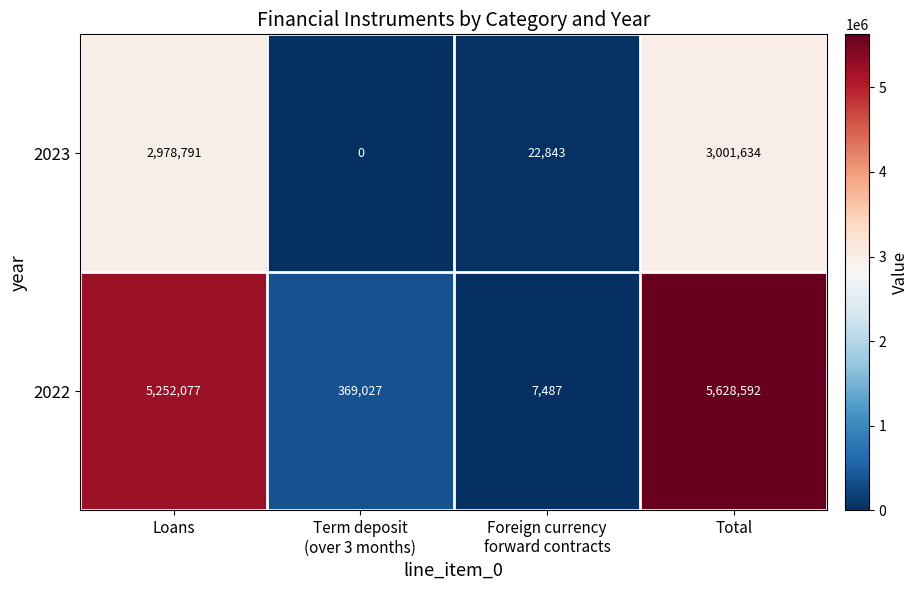

At which label is 2022 closest to 2818039?

Loans